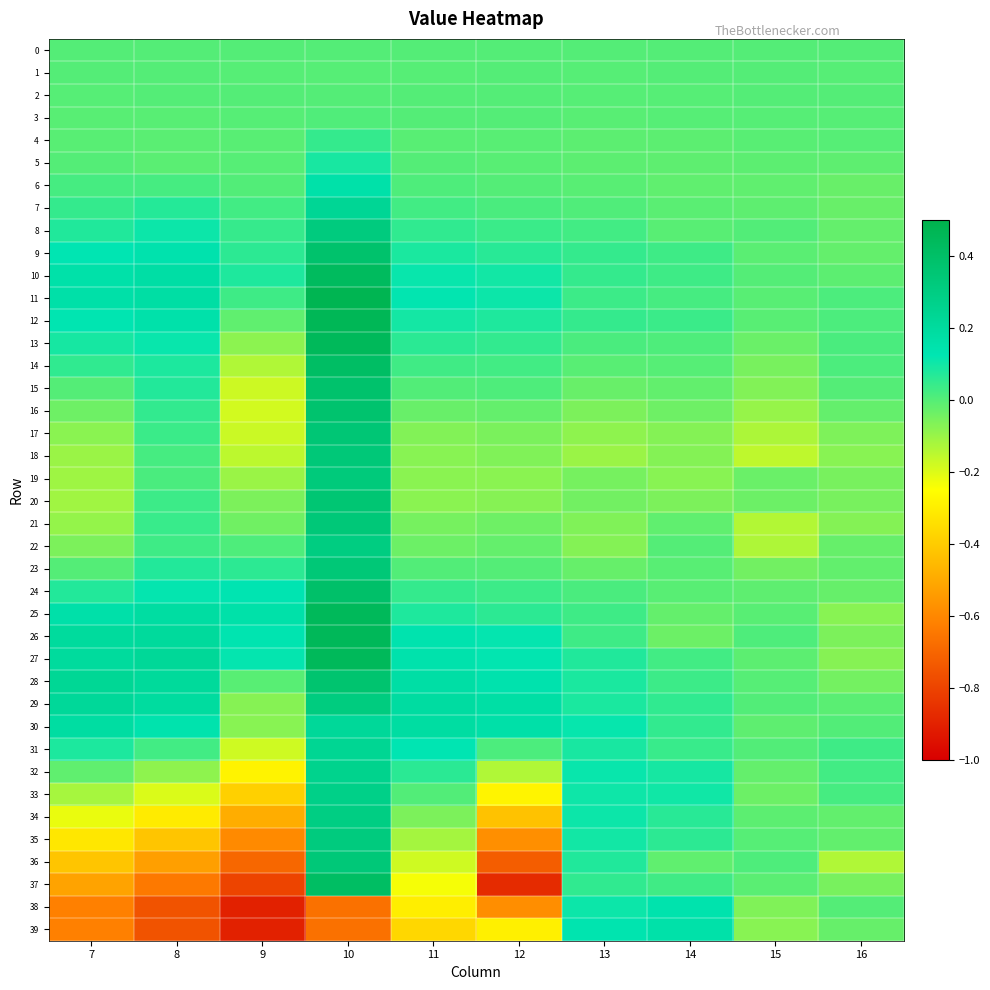

What is the smallest value displayed?

-0.9